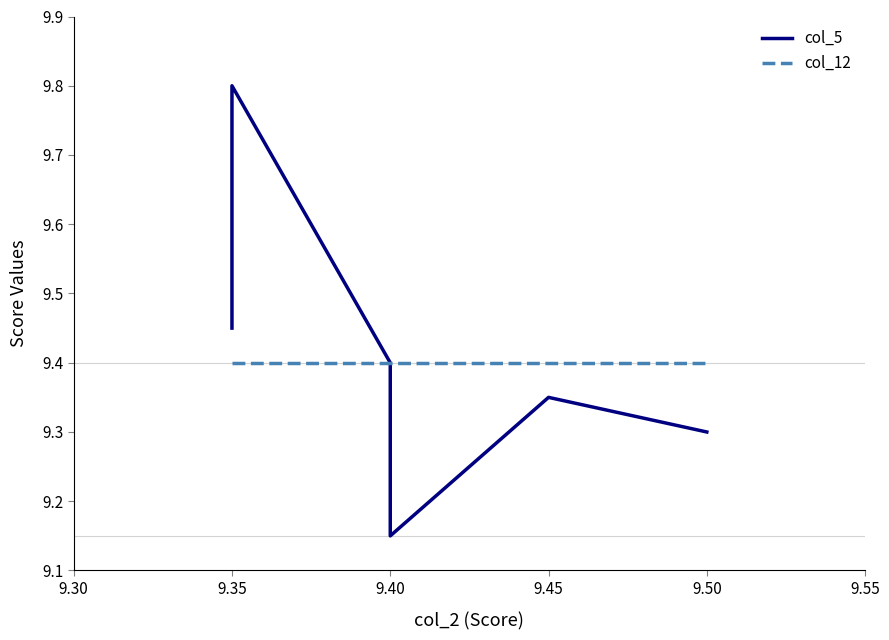

At 9.45, list the series in order from largest to smallest.

col_12, col_5